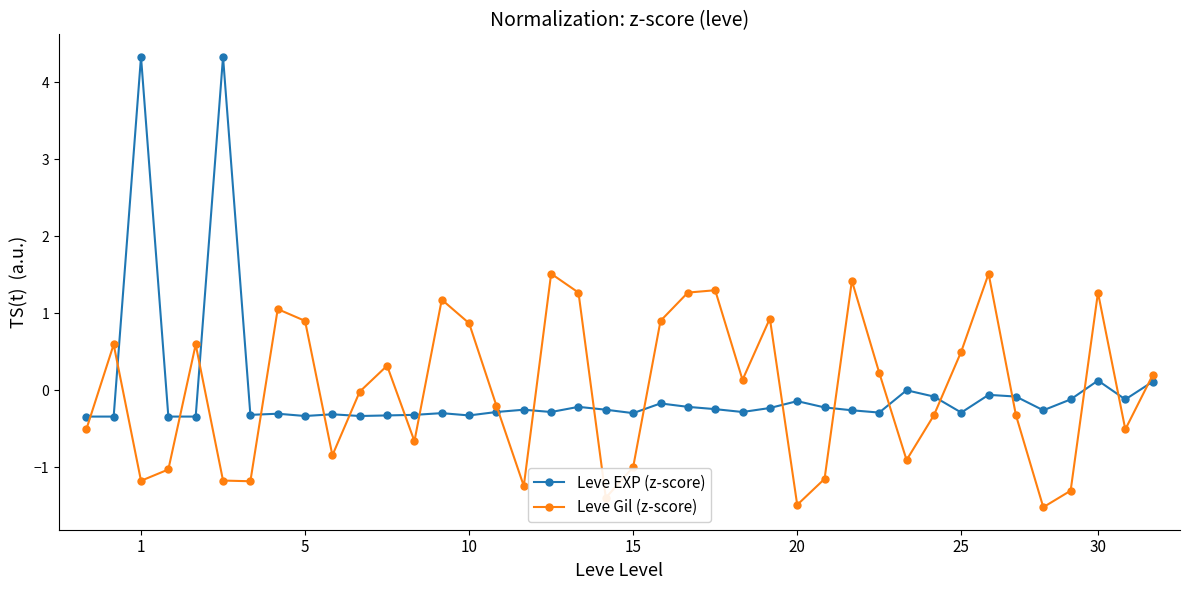

Rank the series by their maximum value, from highest to lowest.

Leve EXP (z-score), Leve Gil (z-score)